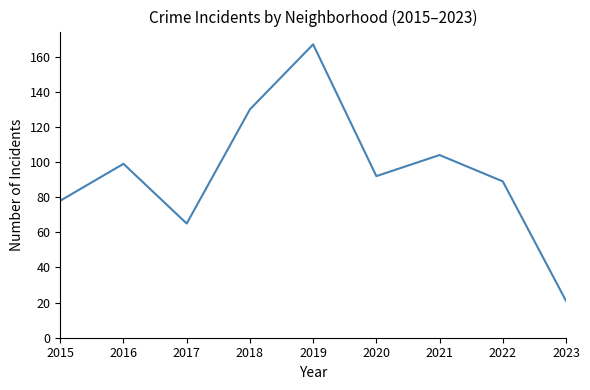

At which category does the data reach its first local valley?

2017